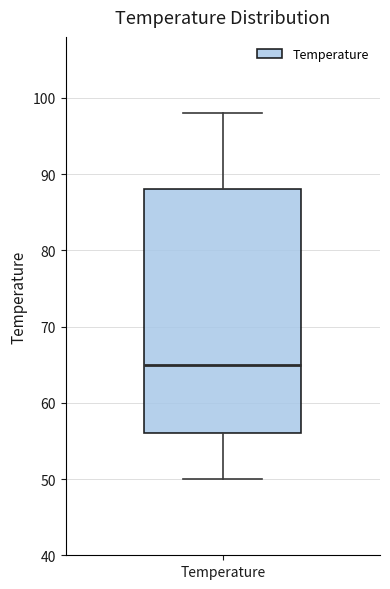

Read this box plot against the y-axis: the position of the median line, the range covered by the box, and the ends of both whiskers. The values are not printed on the chart, so give them approximately, as read against the axis.

median 65, box 56 to 88, whiskers 50 to 98